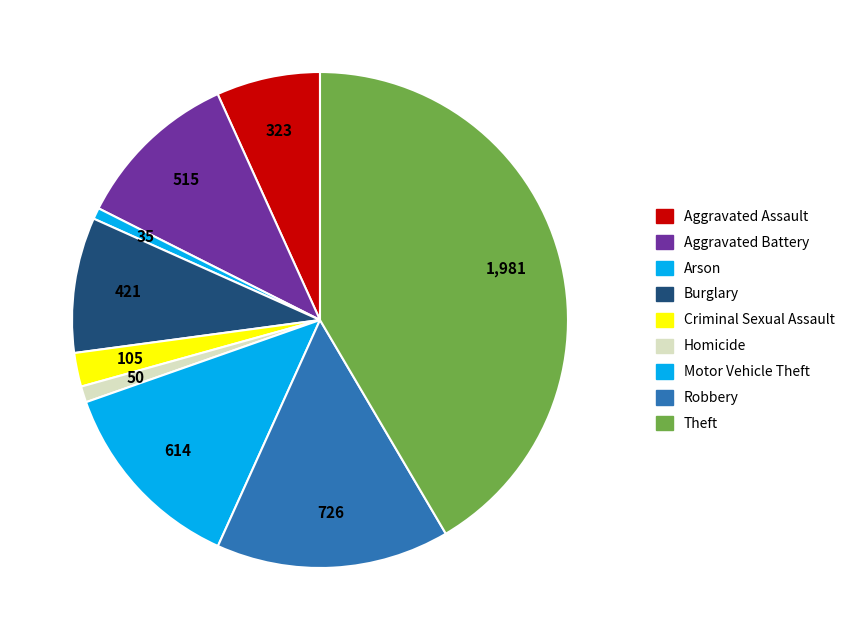

To the nearest percent, what percentage of the pie is Burglary?

9%